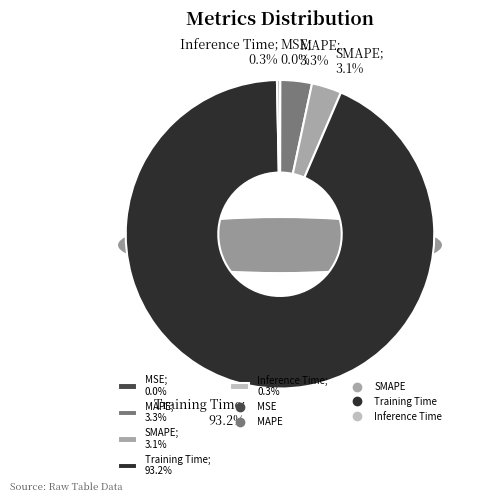

How many segments does this pie chart have?

5